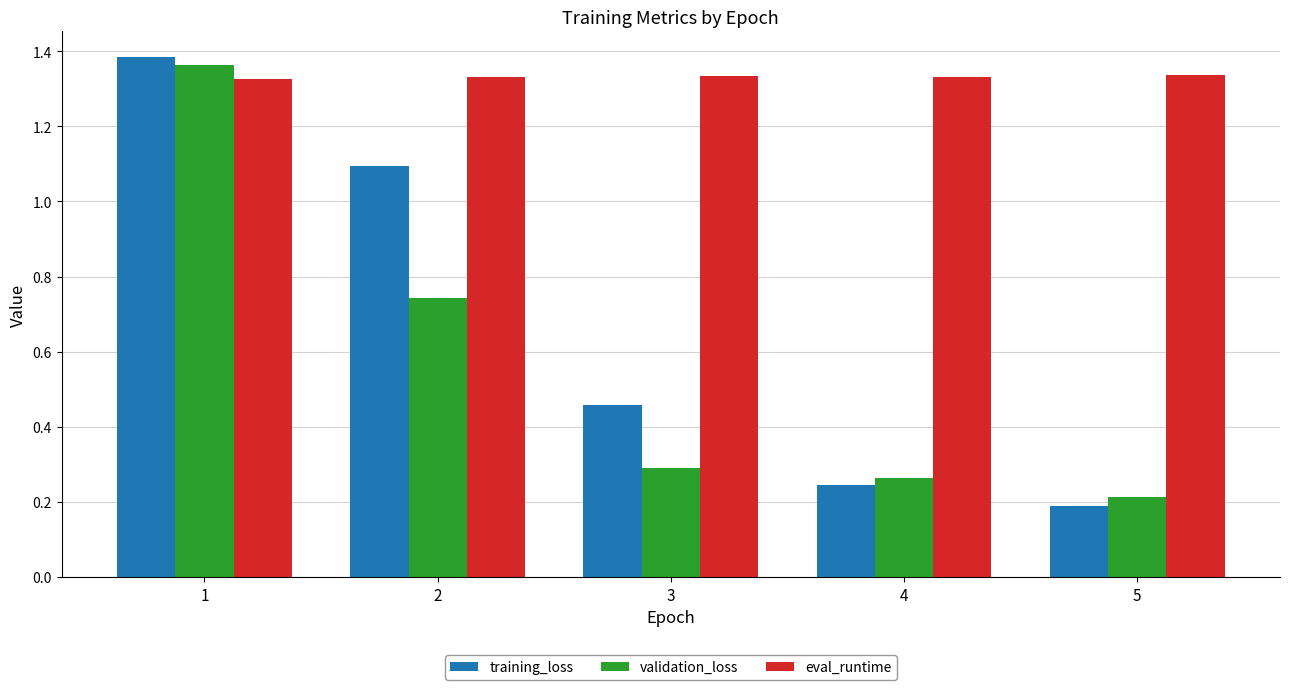

What is the difference between the validation_loss values at 1 and 4?

1.1